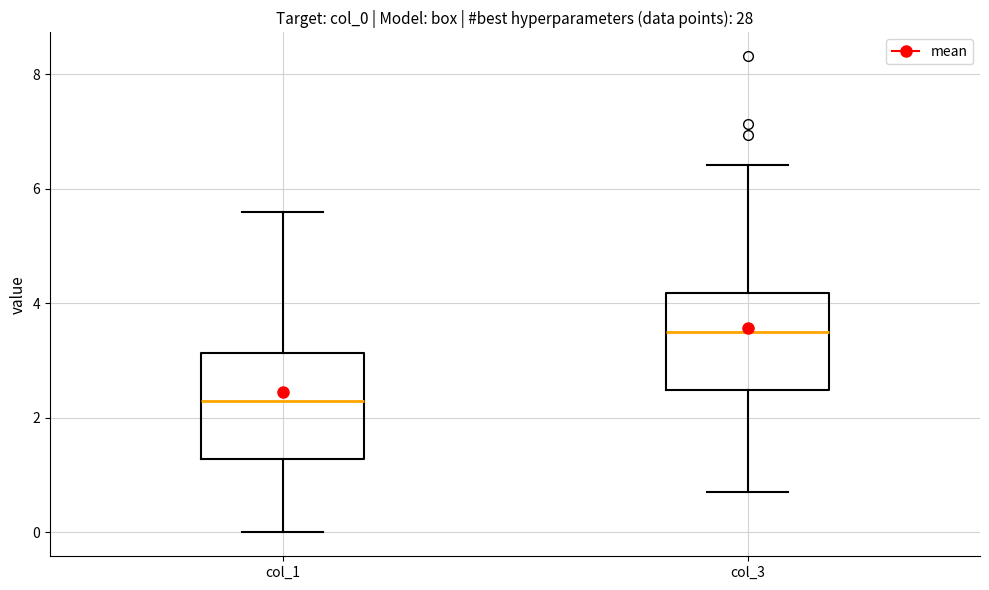

Reading left to right, read every box against the y-axis: the position of its median line, the range the box covers, and the ends of its whiskers. The values are not printed on the chart, so give them approximately, as read against the axis.

col_1: median 2.4, box 1.2 to 3.2, whiskers 0.0 to 5.6
col_3: median 3.6, box 2.4 to 4.2, whiskers 0.8 to 6.4